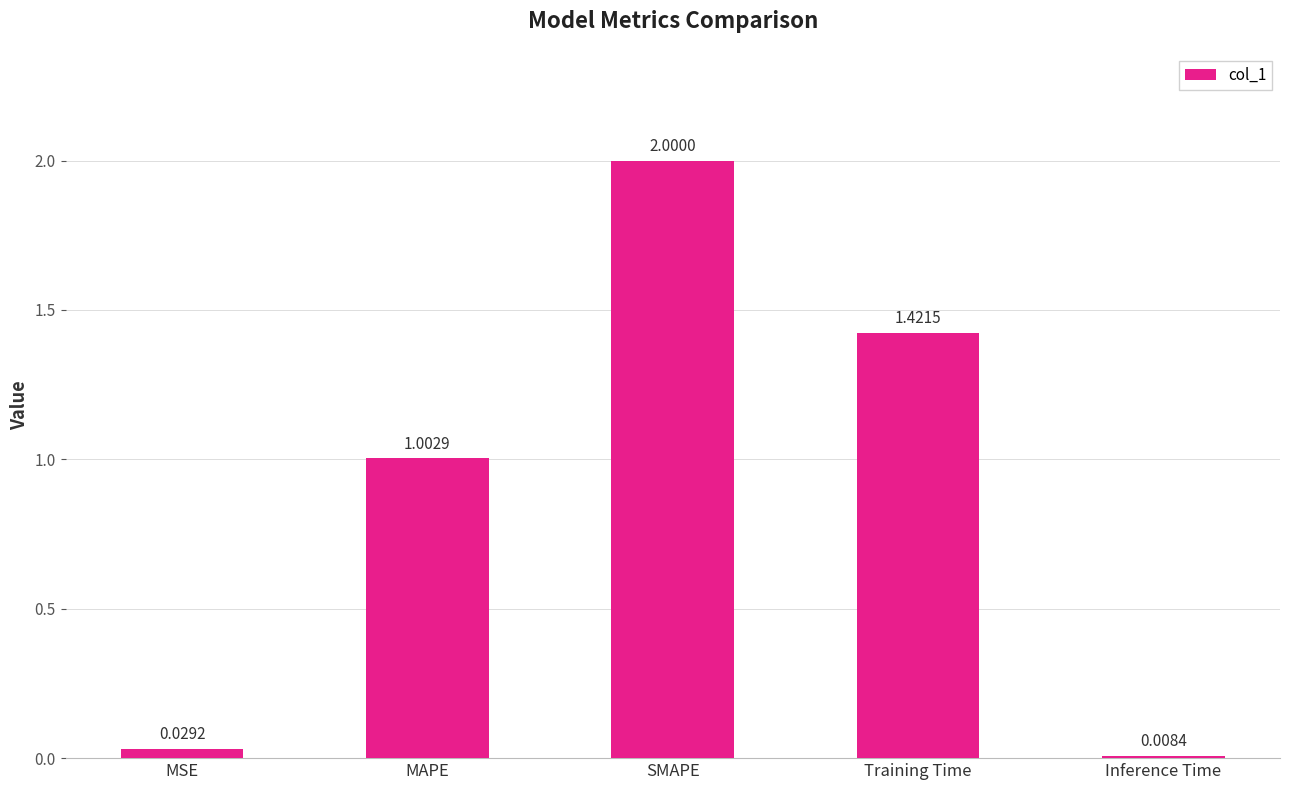

True or false: the data shows 1.0 at MAPE.

True